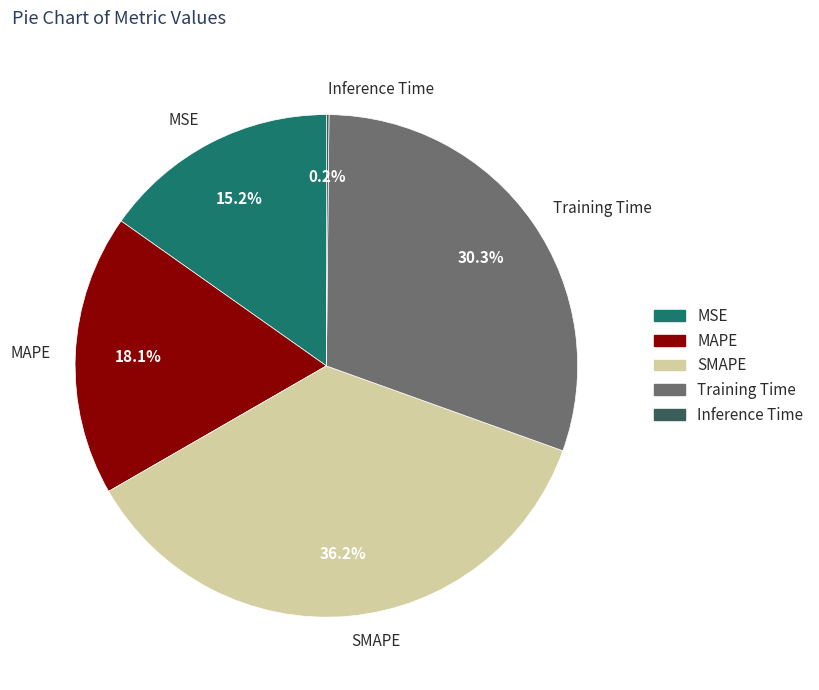

To the nearest percent, what portion does MSE represent?

15%